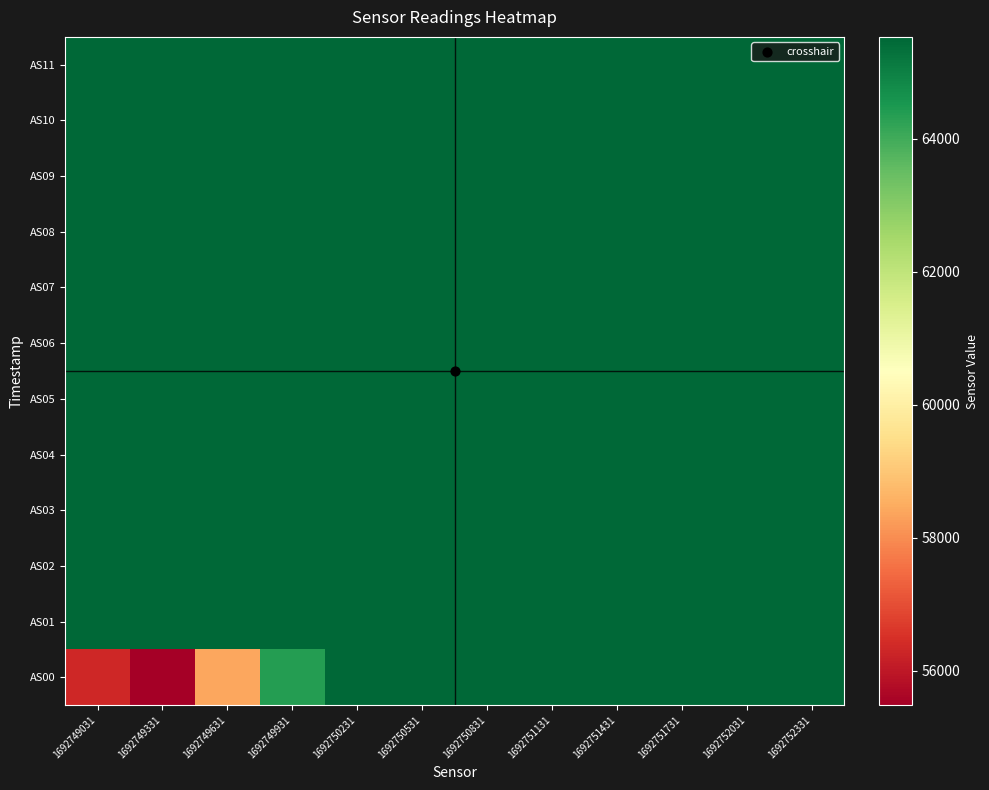

Reading left to right, extract all data points from this chart.

AS00: 1692749031=56328	1692749331=55483	1692749631=58426	1692749931=64392	1692750231=65535	1692750531=65535	1692750831=65535	1692751131=65535	1692751431=65535	1692751731=65535	1692752031=65535	1692752331=65535
AS01: 1692749031=65535	1692749331=65535	1692749631=65535	1692749931=65535	1692750231=65535	1692750531=65535	1692750831=65535	1692751131=65535	1692751431=65535	1692751731=65535	1692752031=65535	1692752331=65535
AS02: 1692749031=65535	1692749331=65535	1692749631=65535	1692749931=65535	1692750231=65535	1692750531=65535	1692750831=65535	1692751131=65535	1692751431=65535	1692751731=65535	1692752031=65535	1692752331=65535
AS03: 1692749031=65535	1692749331=65535	1692749631=65535	1692749931=65535	1692750231=65535	1692750531=65535	1692750831=65535	1692751131=65535	1692751431=65535	1692751731=65535	1692752031=65535	1692752331=65535
AS04: 1692749031=65535	1692749331=65535	1692749631=65535	1692749931=65535	1692750231=65535	1692750531=65535	1692750831=65535	1692751131=65535	1692751431=65535	1692751731=65535	1692752031=65535	1692752331=65535
AS05: 1692749031=65535	1692749331=65535	1692749631=65535	1692749931=65535	1692750231=65535	1692750531=65535	1692750831=65535	1692751131=65535	1692751431=65535	1692751731=65535	1692752031=65535	1692752331=65535
AS06: 1692749031=65535	1692749331=65535	1692749631=65535	1692749931=65535	1692750231=65535	1692750531=65535	1692750831=65535	1692751131=65535	1692751431=65535	1692751731=65535	1692752031=65535	1692752331=65535
AS07: 1692749031=65535	1692749331=65535	1692749631=65535	1692749931=65535	1692750231=65535	1692750531=65535	1692750831=65535	1692751131=65535	1692751431=65535	1692751731=65535	1692752031=65535	1692752331=65535
AS08: 1692749031=65535	1692749331=65535	1692749631=65535	1692749931=65535	1692750231=65535	1692750531=65535	1692750831=65535	1692751131=65535	1692751431=65535	1692751731=65535	1692752031=65535	1692752331=65535
AS09: 1692749031=65535	1692749331=65535	1692749631=65535	1692749931=65535	1692750231=65535	1692750531=65535	1692750831=65535	1692751131=65535	1692751431=65535	1692751731=65535	1692752031=65535	1692752331=65535
AS10: 1692749031=65535	1692749331=65535	1692749631=65535	1692749931=65535	1692750231=65535	1692750531=65535	1692750831=65535	1692751131=65535	1692751431=65535	1692751731=65535	1692752031=65535	1692752331=65535
AS11: 1692749031=65535	1692749331=65535	1692749631=65535	1692749931=65535	1692750231=65535	1692750531=65535	1692750831=65535	1692751131=65535	1692751431=65535	1692751731=65535	1692752031=65535	1692752331=65535